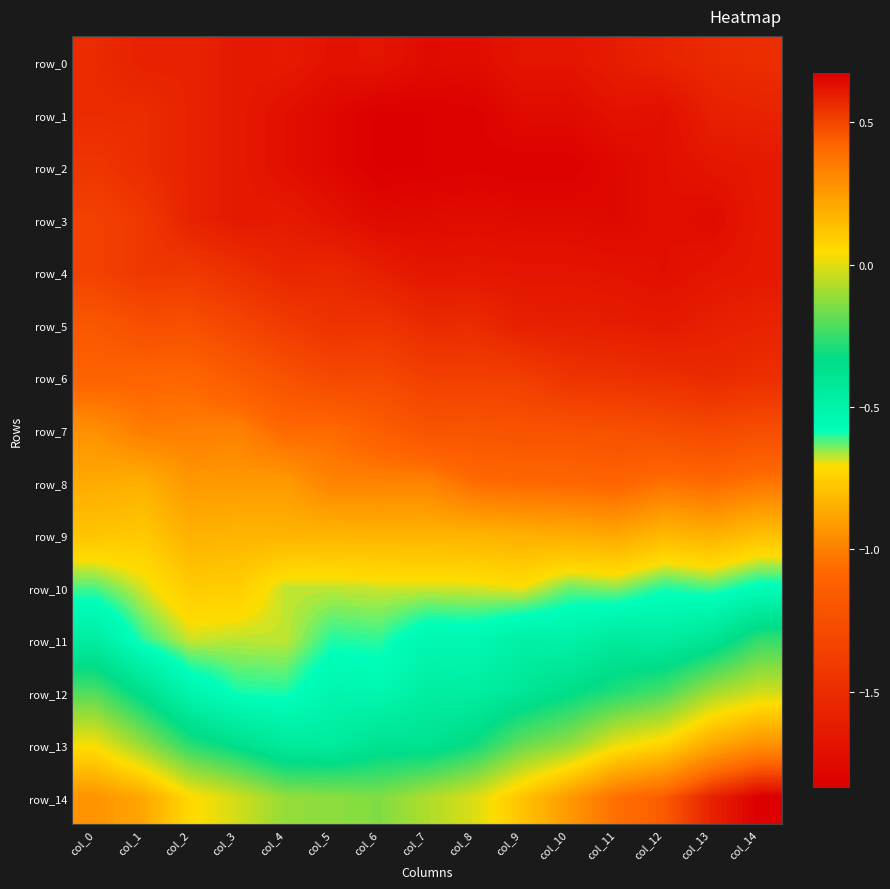

What value does the row_5 series have at col_5?

-1.5